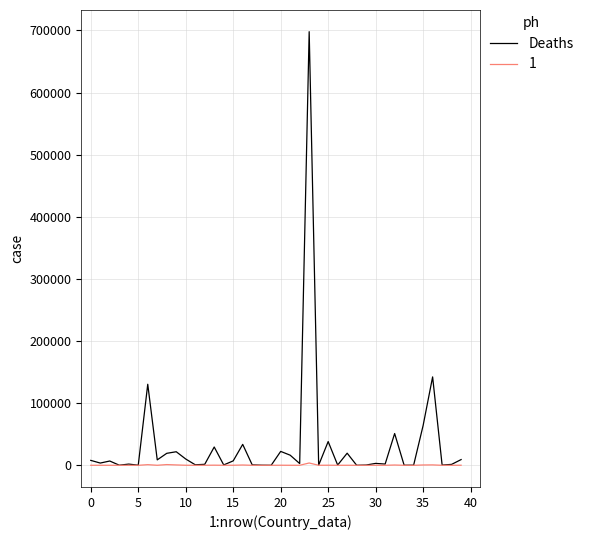

Rank the series by their maximum value, from highest to lowest.

Deaths, 1